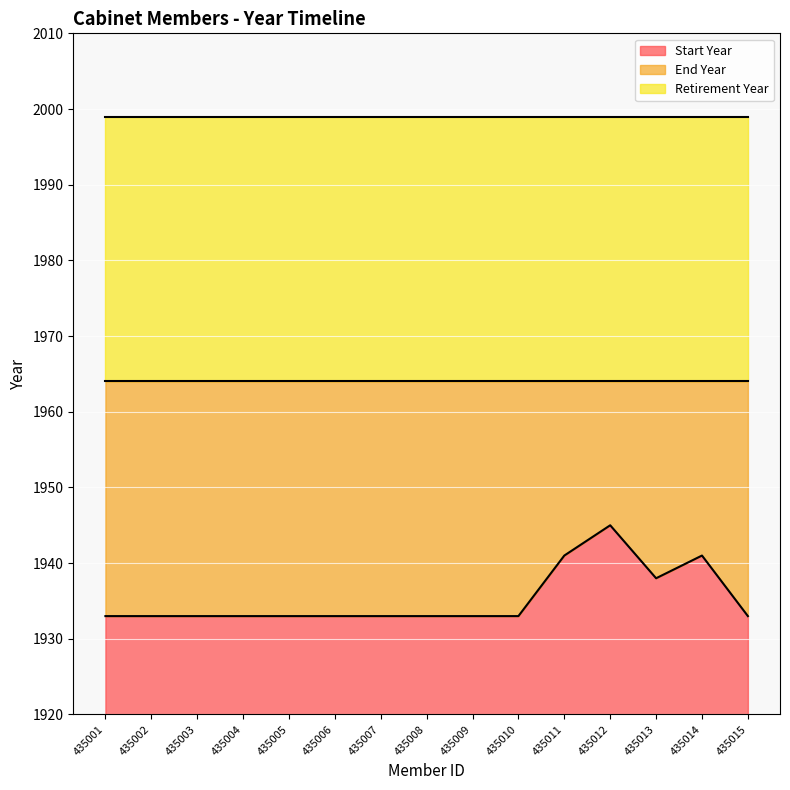

True or false: Start Year and End Year intersect in this chart.

False